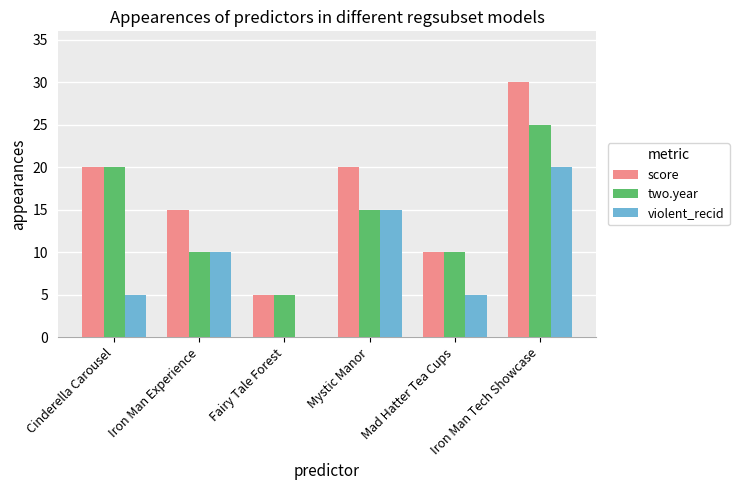

The value of two.year at Iron Man Experience is 3. True or false?

False